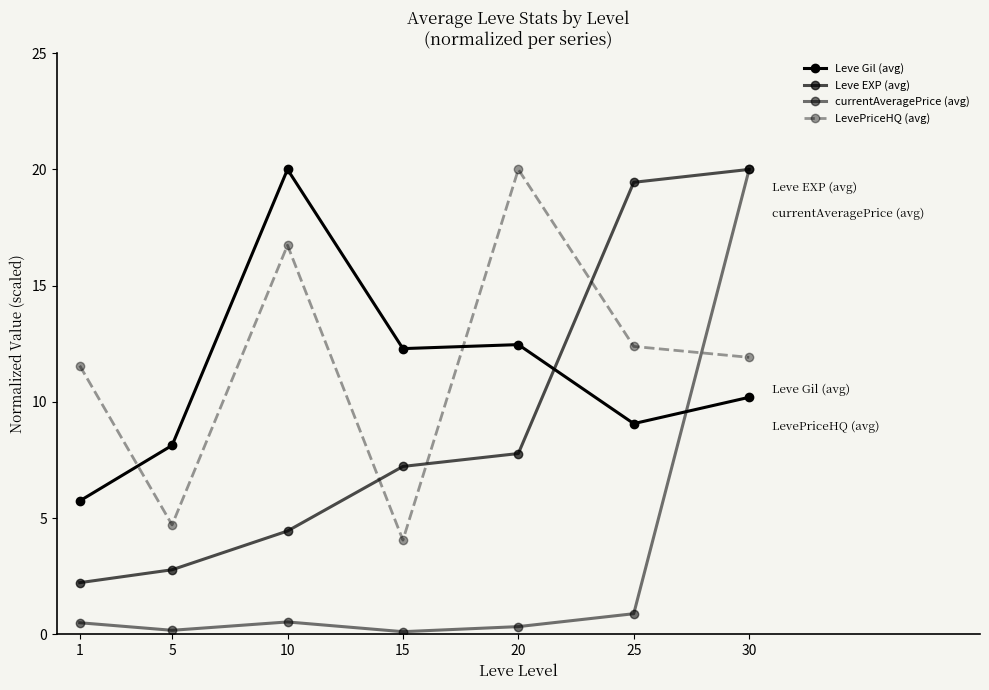

At which label does Leve EXP (avg) reach its peak?

30